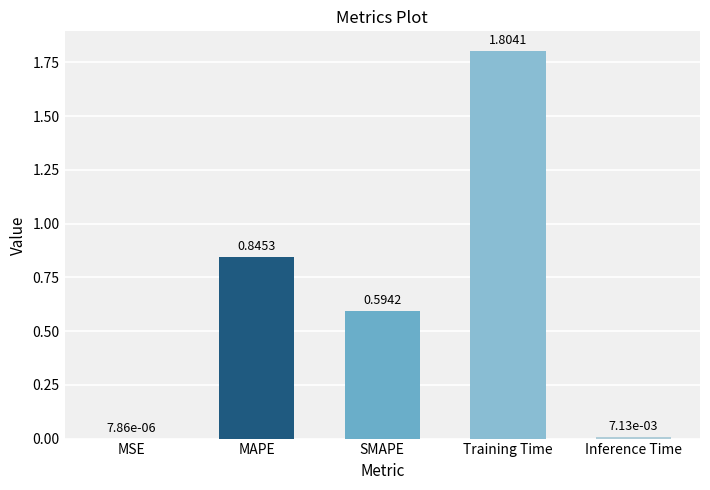

At which label is the value closest to 0?

MSE